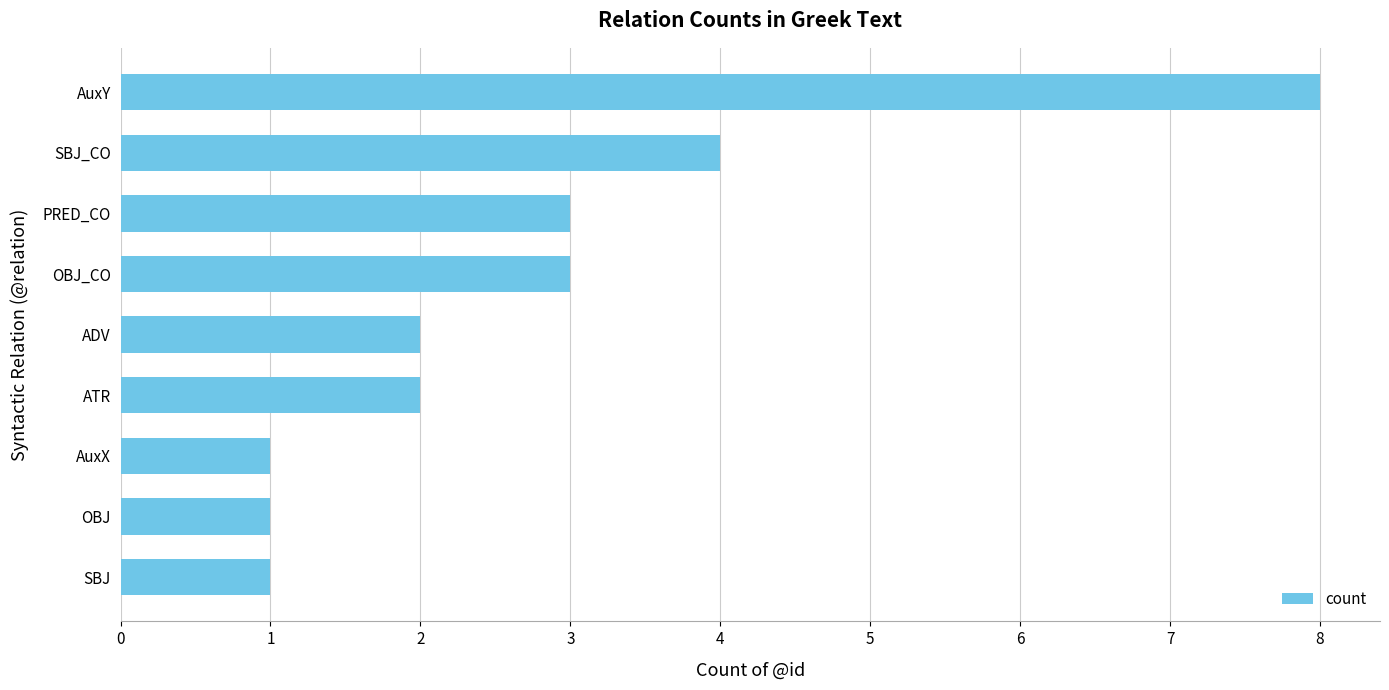

Is it true that the value at AuxY is 8?

True